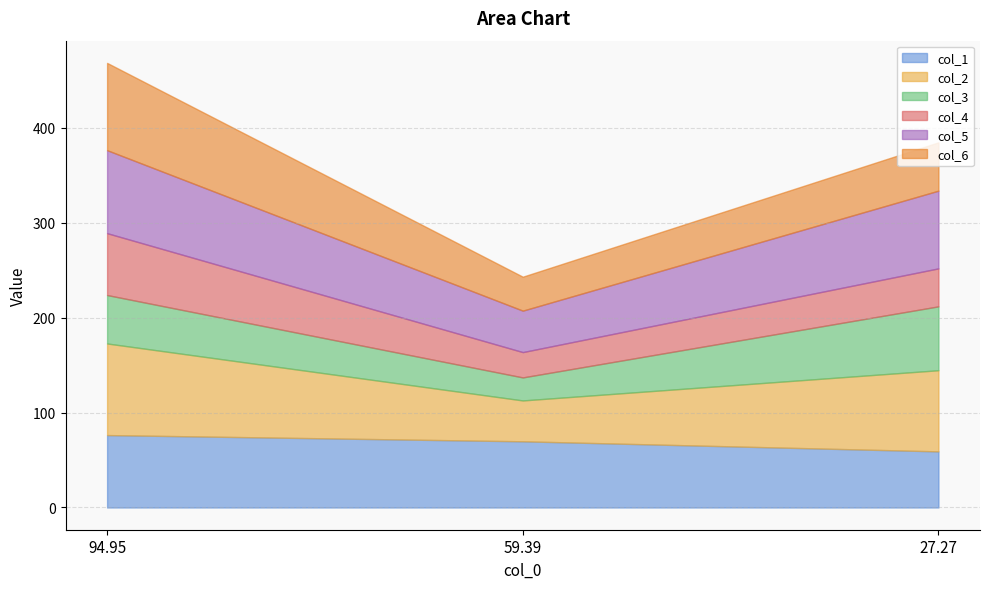

Rank the series at 94.95 from highest to lowest value.

col_2, col_6, col_5, col_1, col_4, col_3